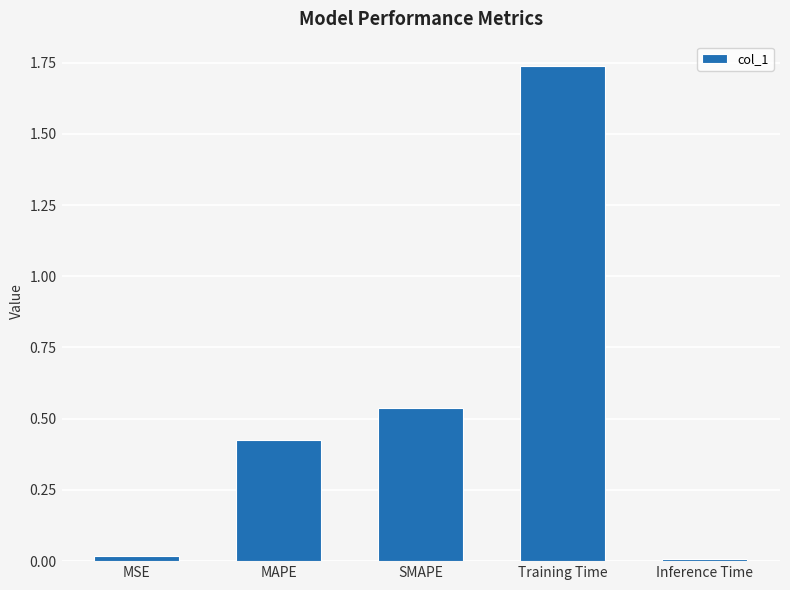

What is the change in value from SMAPE to Training Time?

+1.2